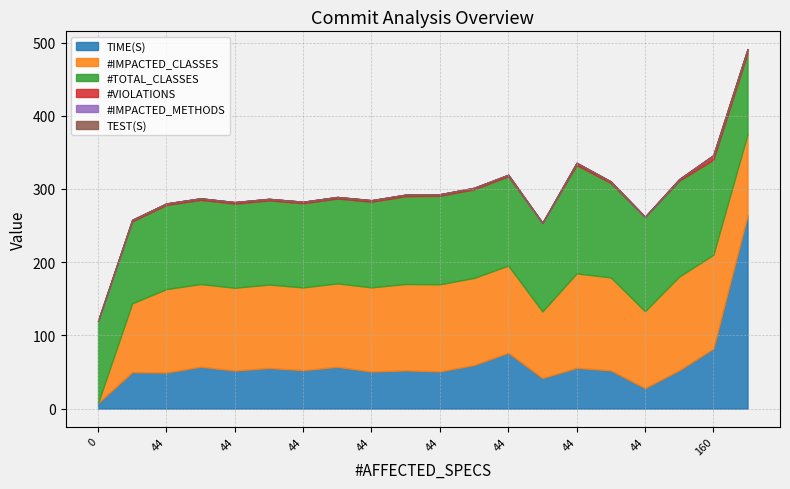

Between 44 and 44, which series saw the biggest shift?

#TOTAL_CLASSES